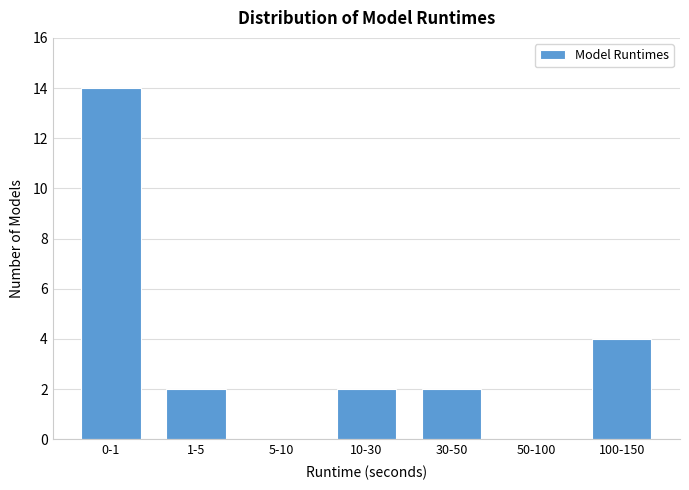

Reading right to left, extract all data points from this chart.

100-150=4	50-100=0	30-50=2	10-30=2	5-10=0	1-5=2	0-1=14